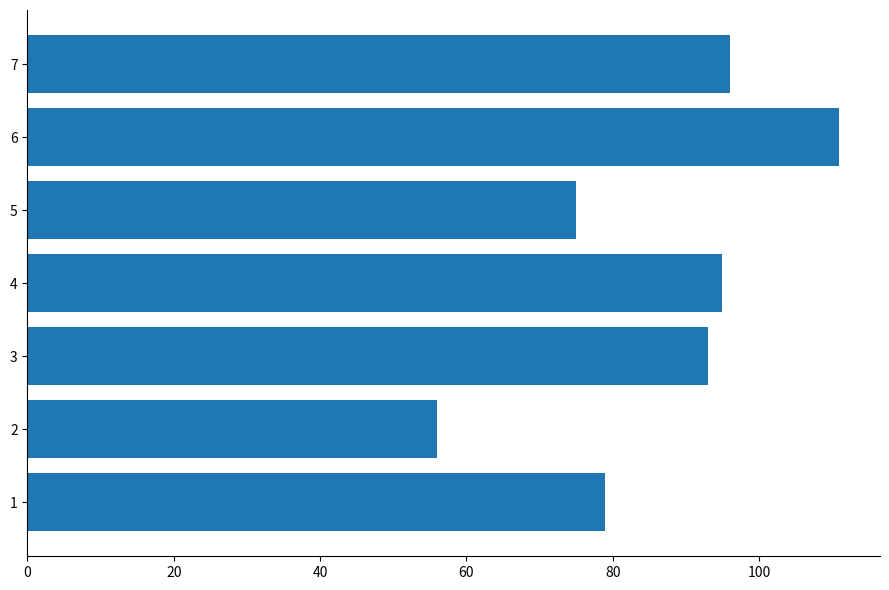

Which label corresponds to the largest value in the chart?

6